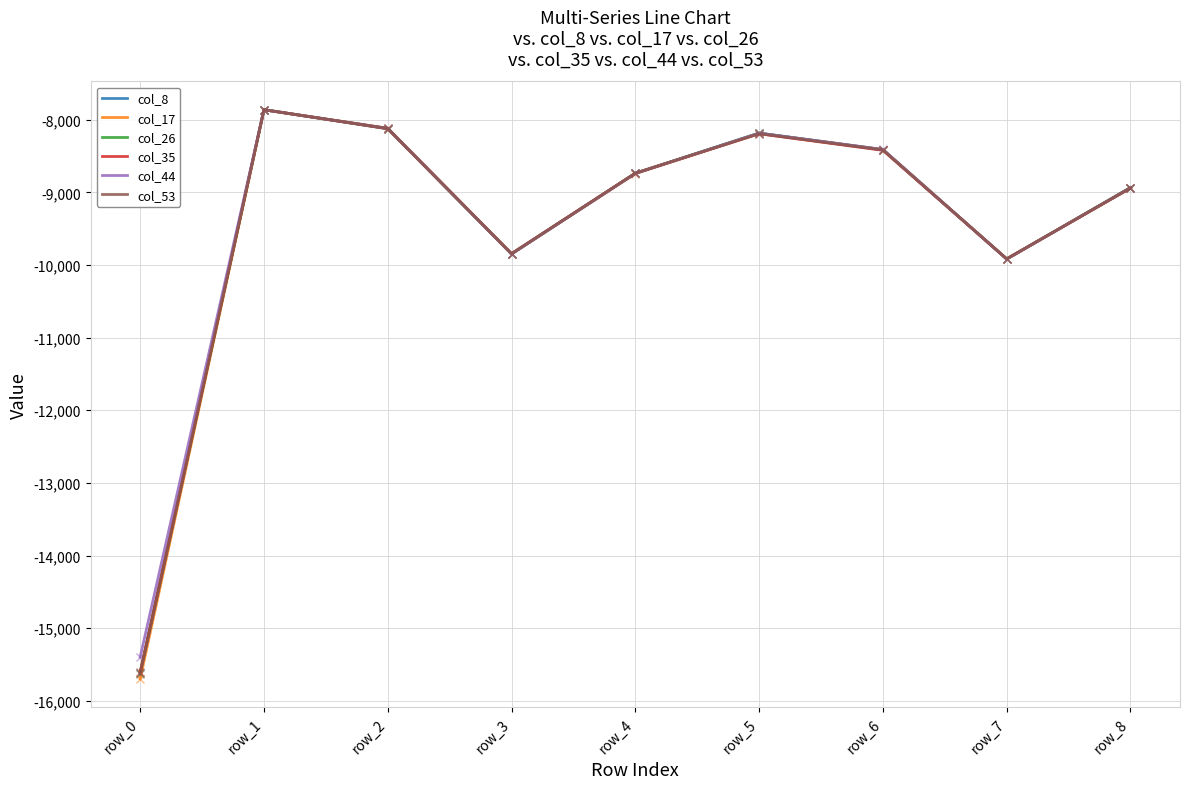

How many lines are shown in the chart?

6